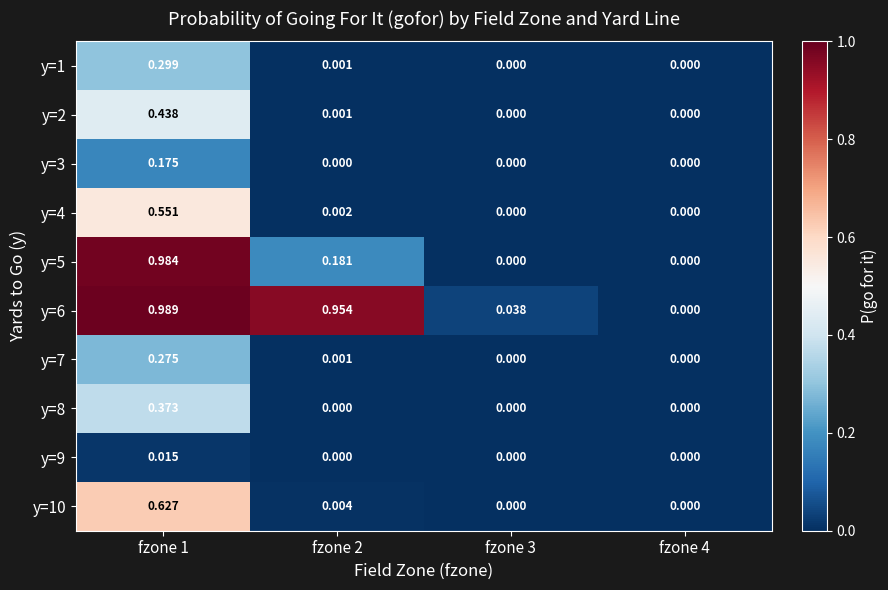

Is the value of y=2 at fzone 4 greater than the value of y=1 at fzone 1?

No